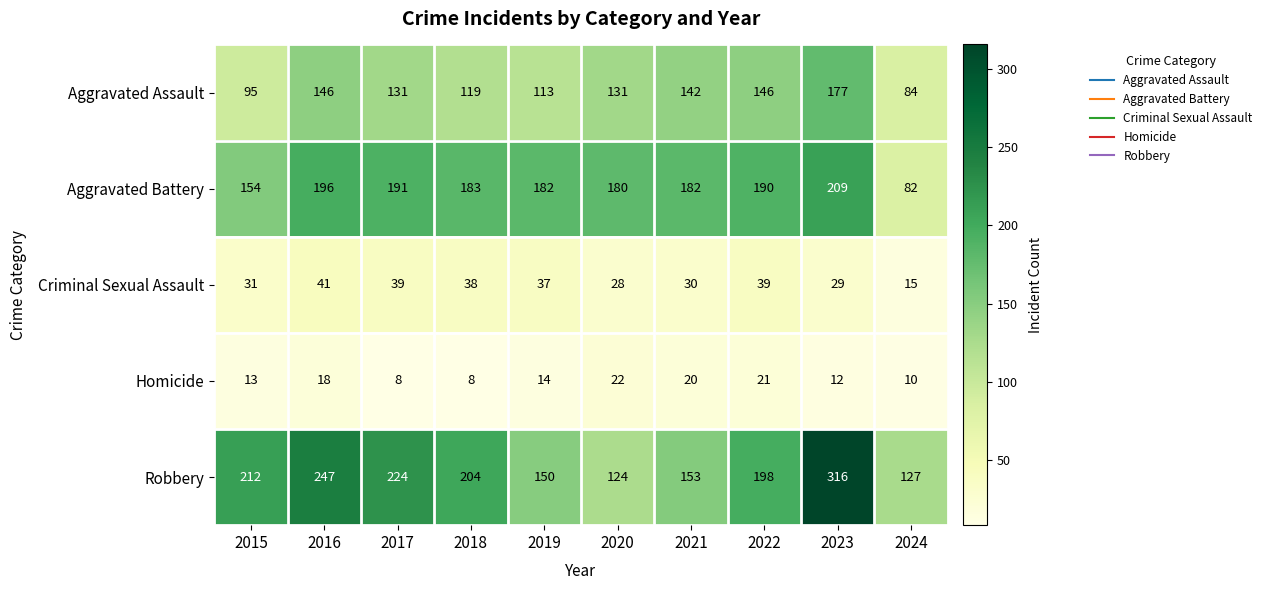

How many data points in Homicide are less than 14?

5